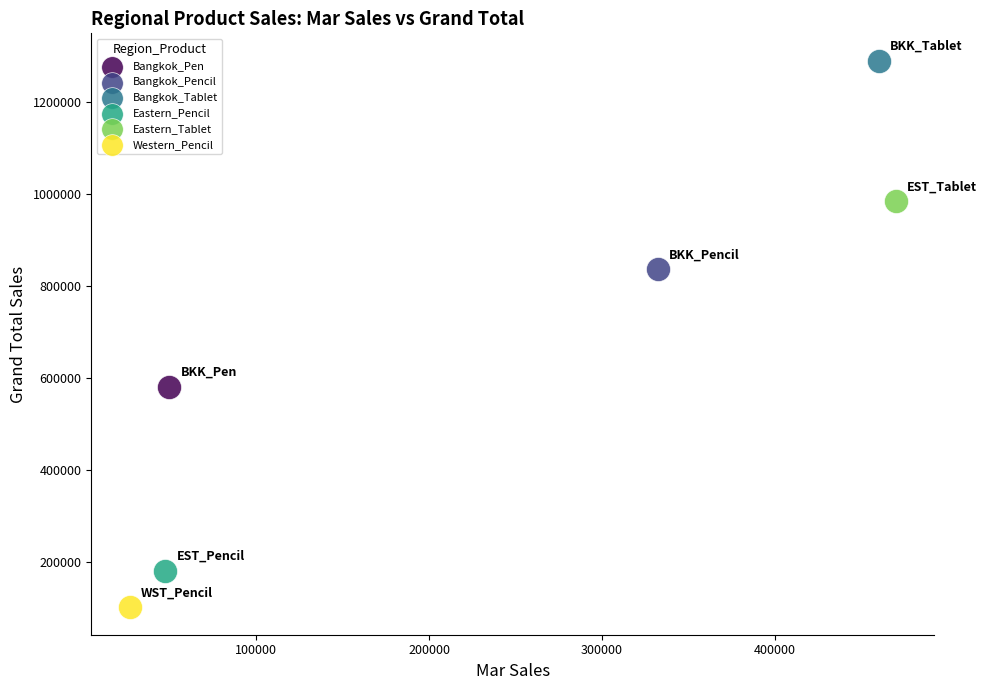

What are all the series names shown in the legend?

Bangkok_Pen, Bangkok_Pencil, Bangkok_Tablet, Eastern_Pencil, Eastern_Tablet, Western_Pencil